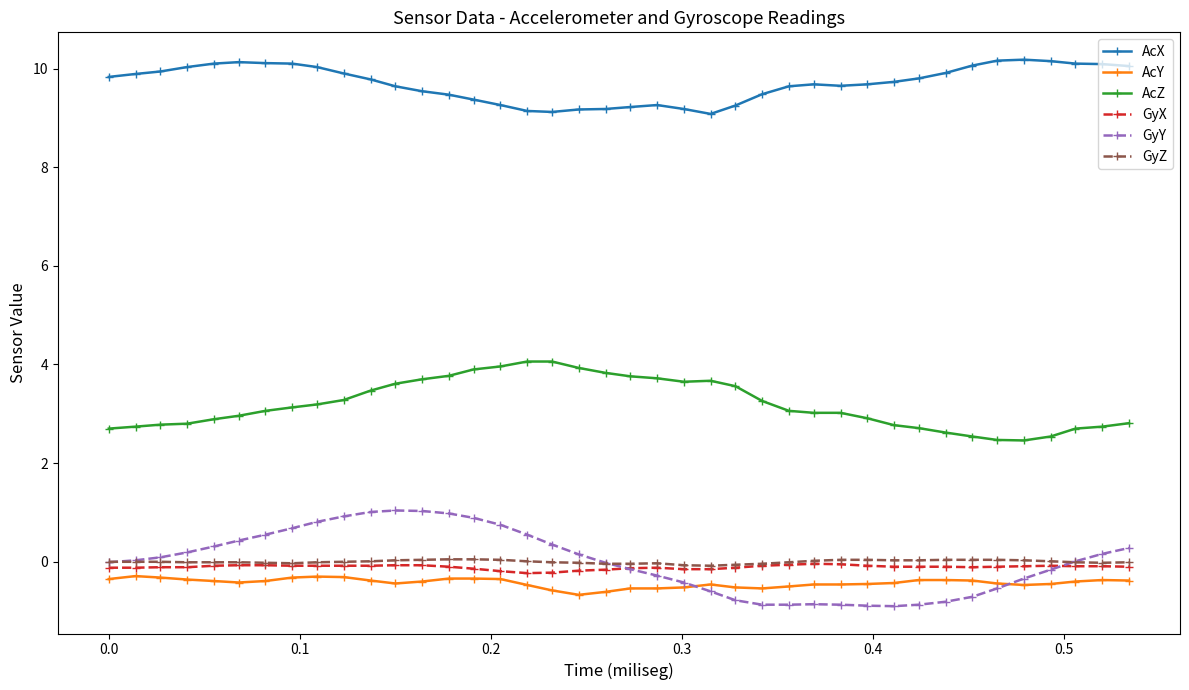

Is this an area chart (filled region under the line)?

No